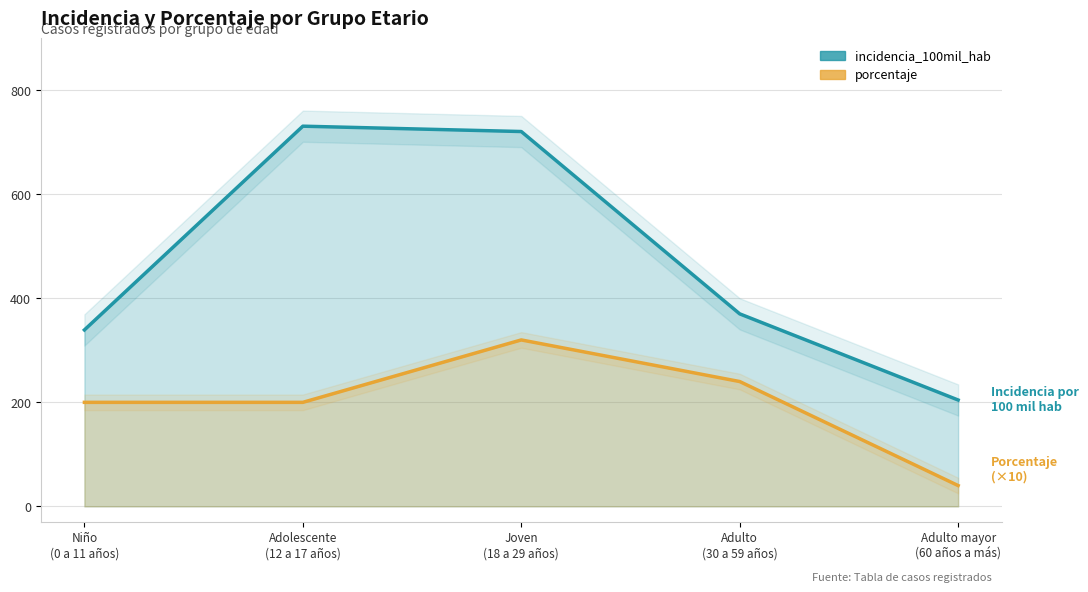

What position from the left is Joven
(18 a 29 años)?

3